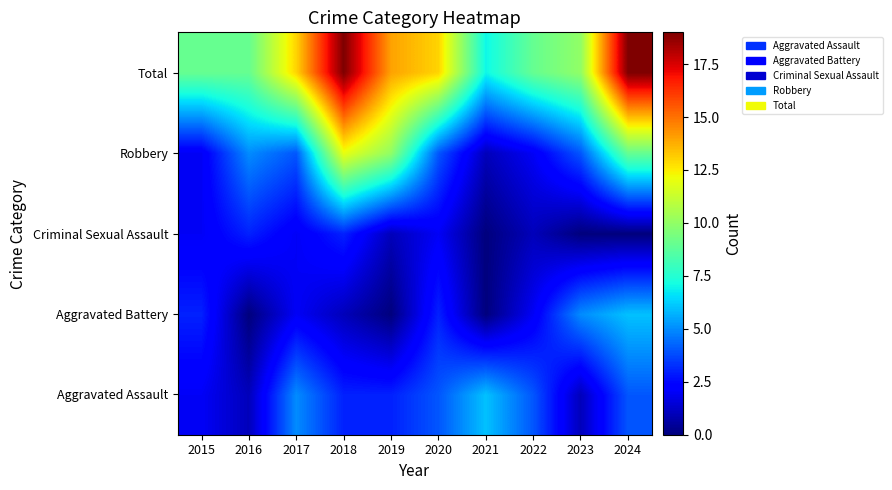

Reading right to left, list all the values displayed in this chart.

Aggravated Assault: 2024=4	2023=1	2022=4	2021=6	2020=4	2019=3	2018=3	2017=5	2016=1	2015=2
Aggravated Battery: 2024=6	2023=5	2022=2	2021=0	2020=3	2019=0	2018=1	2017=2	2016=0	2015=3
Criminal Sexual Assault: 2024=0	2023=0	2022=1	2021=0	2020=2	2019=1	2018=3	2017=2	2016=3	2015=2
Robbery: 2024=9	2023=4	2022=2	2021=1	2020=4	2019=10	2018=12	2017=4	2016=5	2015=2
Total: 2024=19	2023=10	2022=9	2021=7	2020=13	2019=14	2018=19	2017=13	2016=9	2015=9